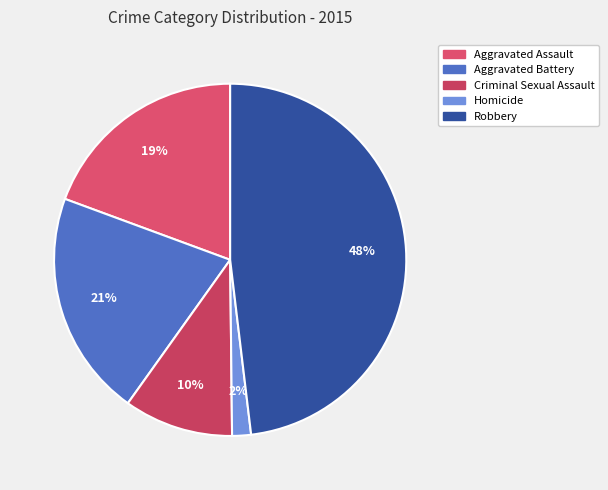

Does Aggravated Assault represent more than half of the total?

No